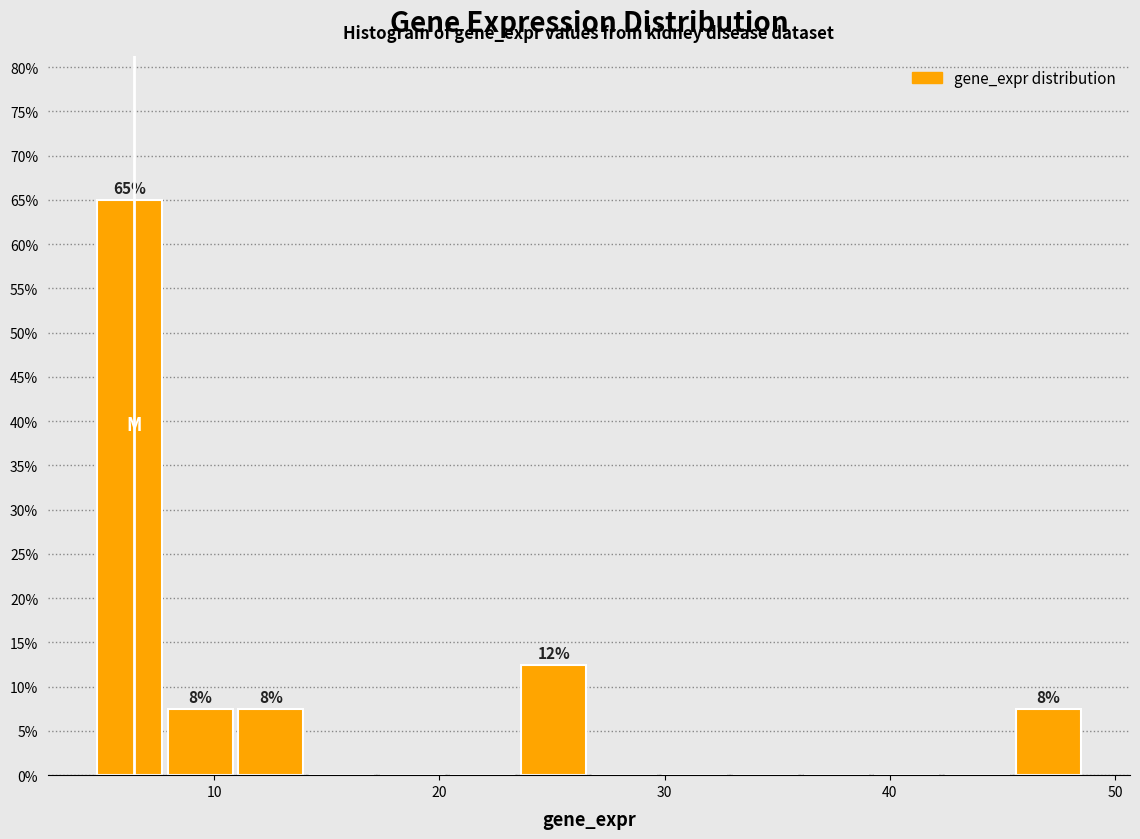

Around what value on the x-axis is the tallest bar? Give the approximate position of its centre, as read against the axis.

6